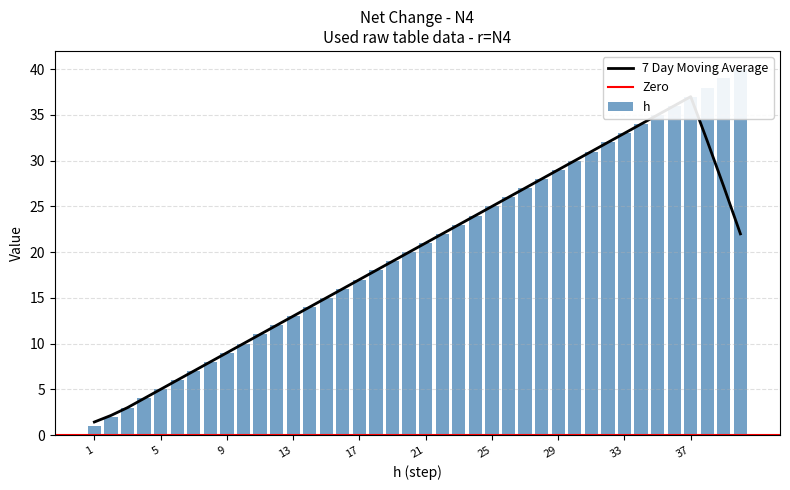

Which label corresponds to the largest value in the chart?

40